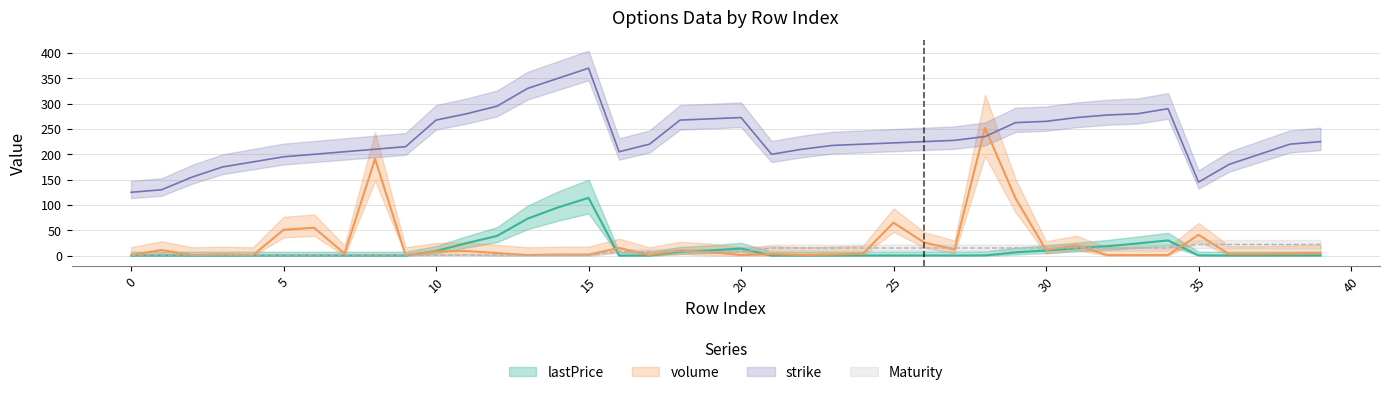

At how many categories does at least one series exceed 311?

3